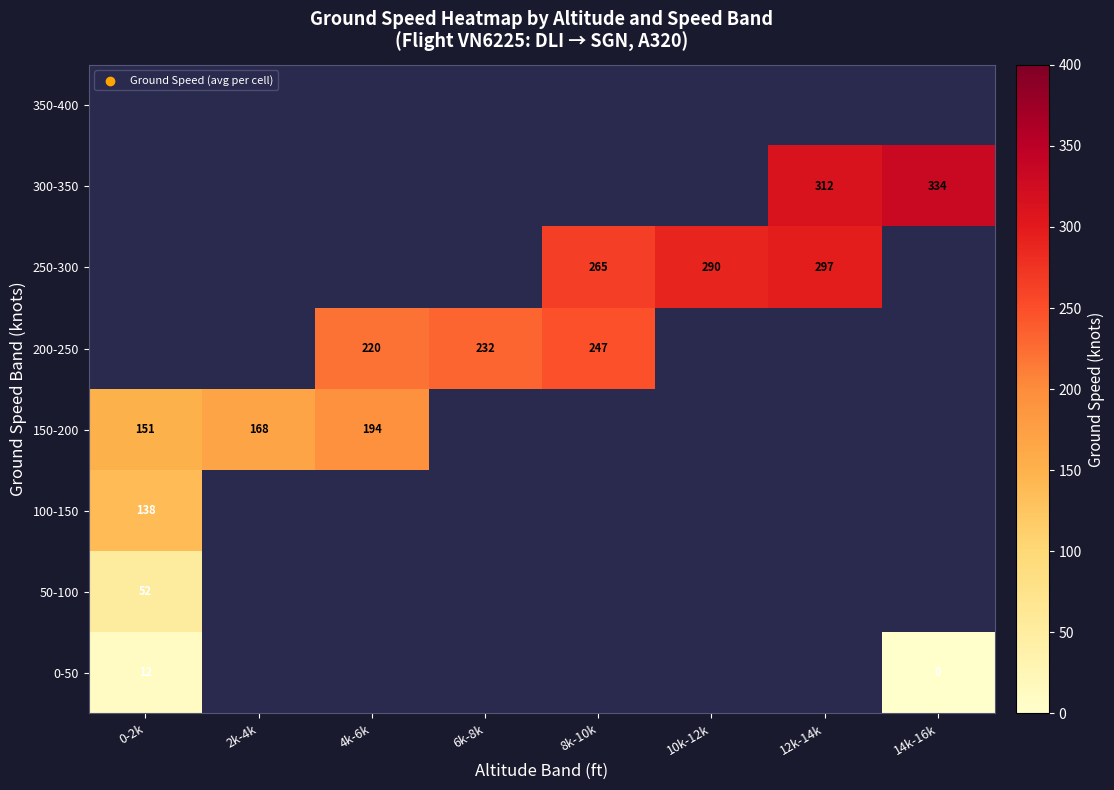

Rank the categories by 300-350 value from highest to lowest.

14k-16k, 0-2k, 2k-4k, 4k-6k, 6k-8k, 8k-10k, 10k-12k, 12k-14k